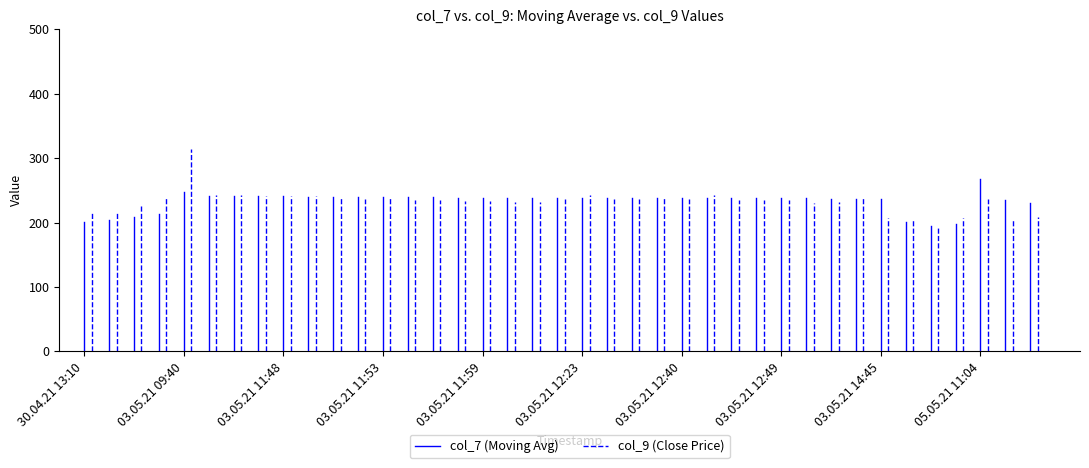

Which has a higher value, 30.04.21 13:10 or 30.04.21 13:10?

30.04.21 13:10